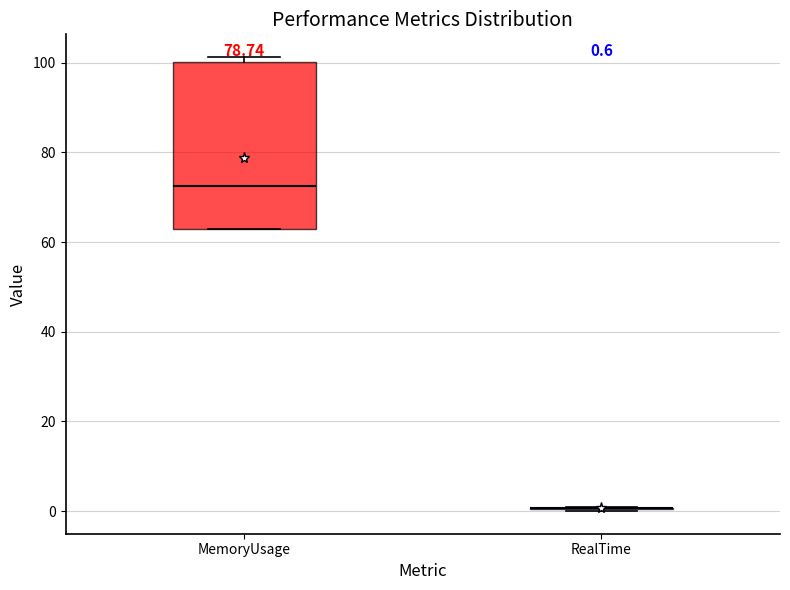

Comparing the boxes themselves (not the whiskers), which one is the tallest?

MemoryUsage